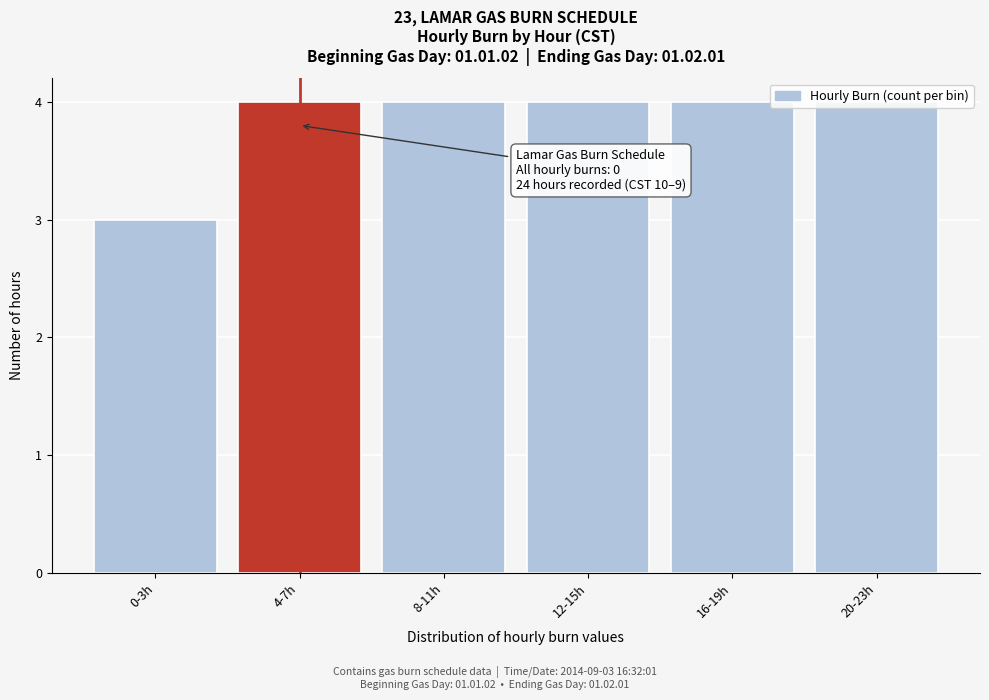

What is the label of the 2nd bar from the right?

16-19h